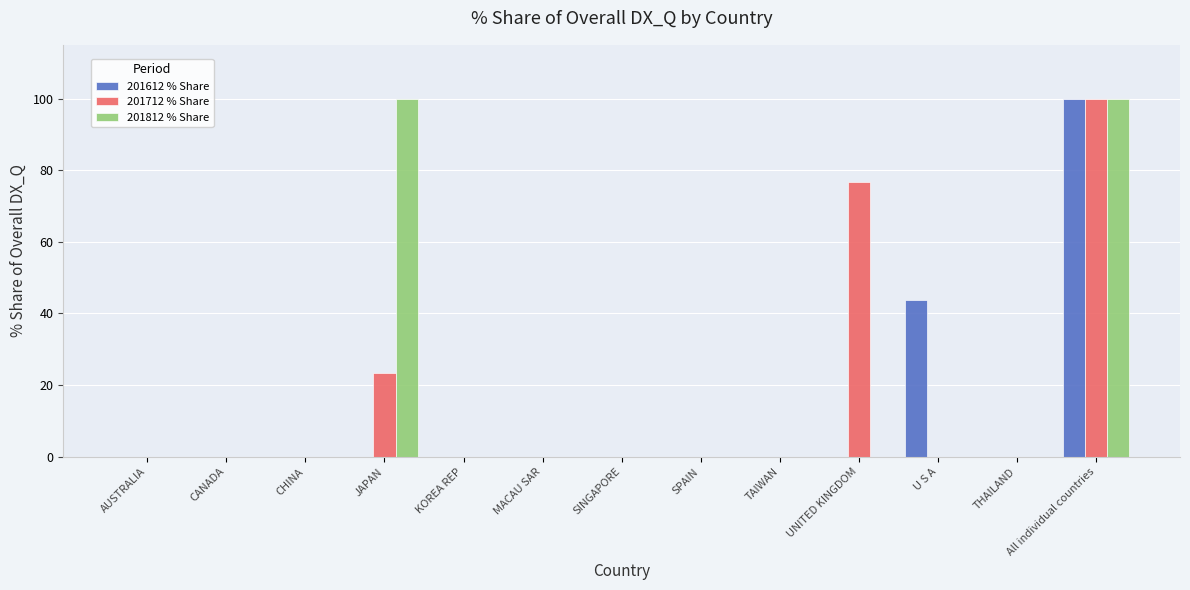

At which label is 201612 % Share closest to 50?

U S A